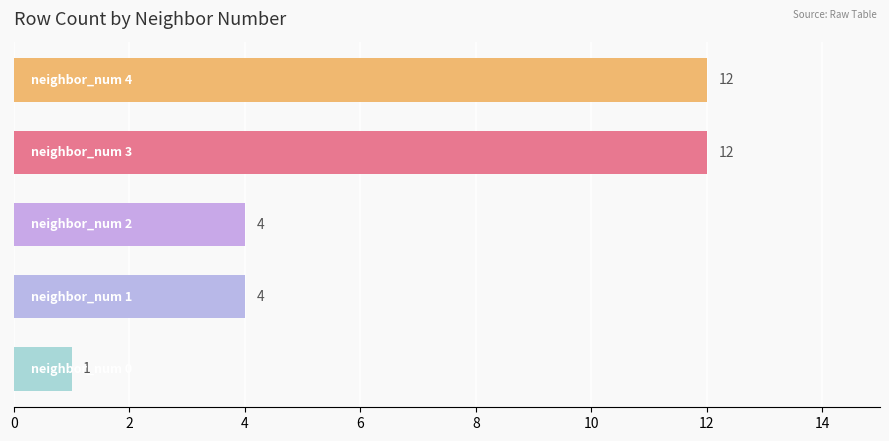

What is the difference between the second highest and second lowest values?

8